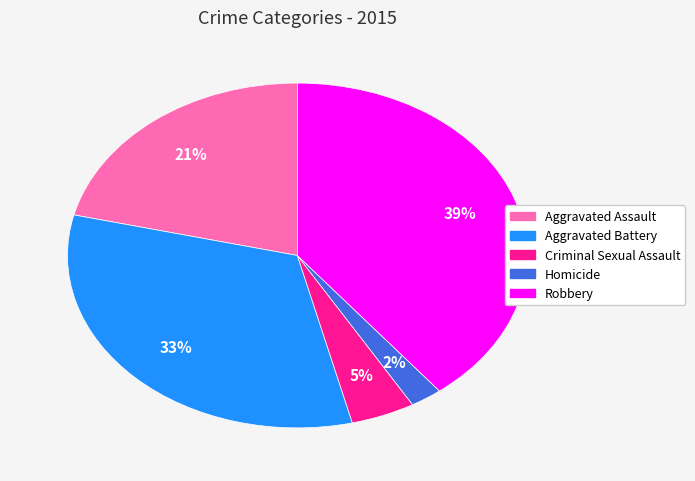

Is it true that Homicide is 12% of the pie?

False